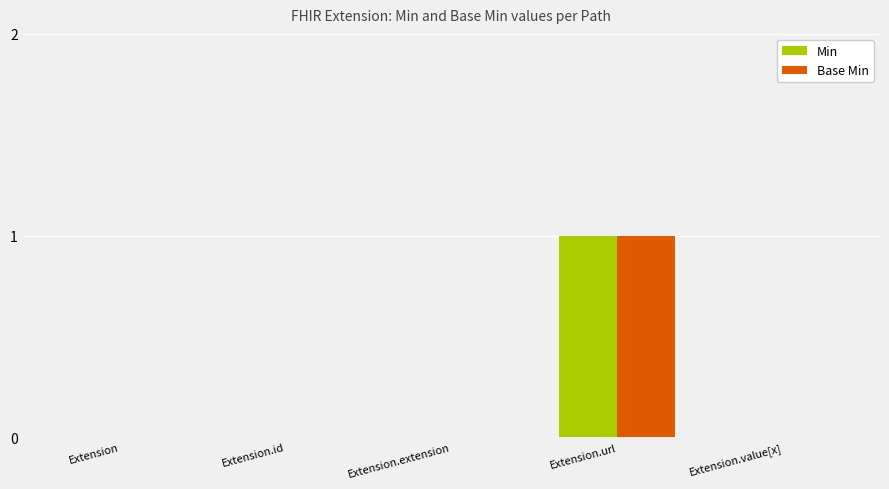

At which category is the sum across all series the highest?

Extension.url